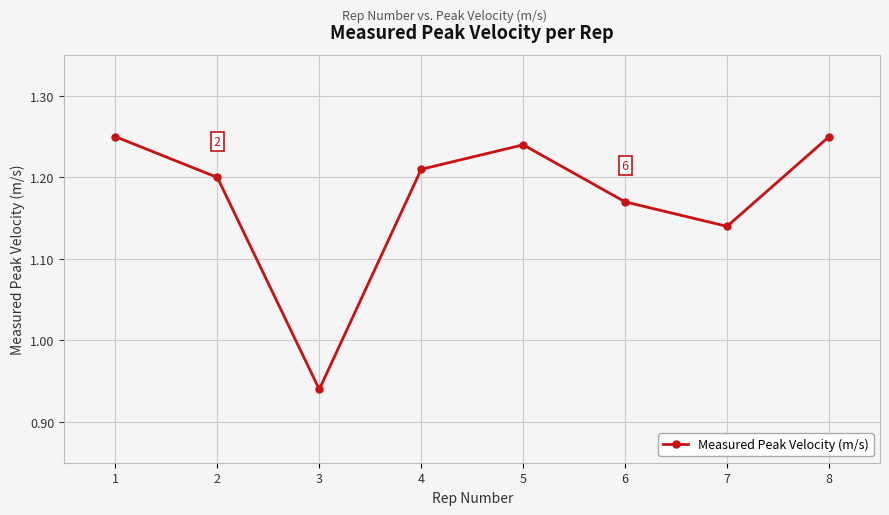

How many data points does each series have?

8